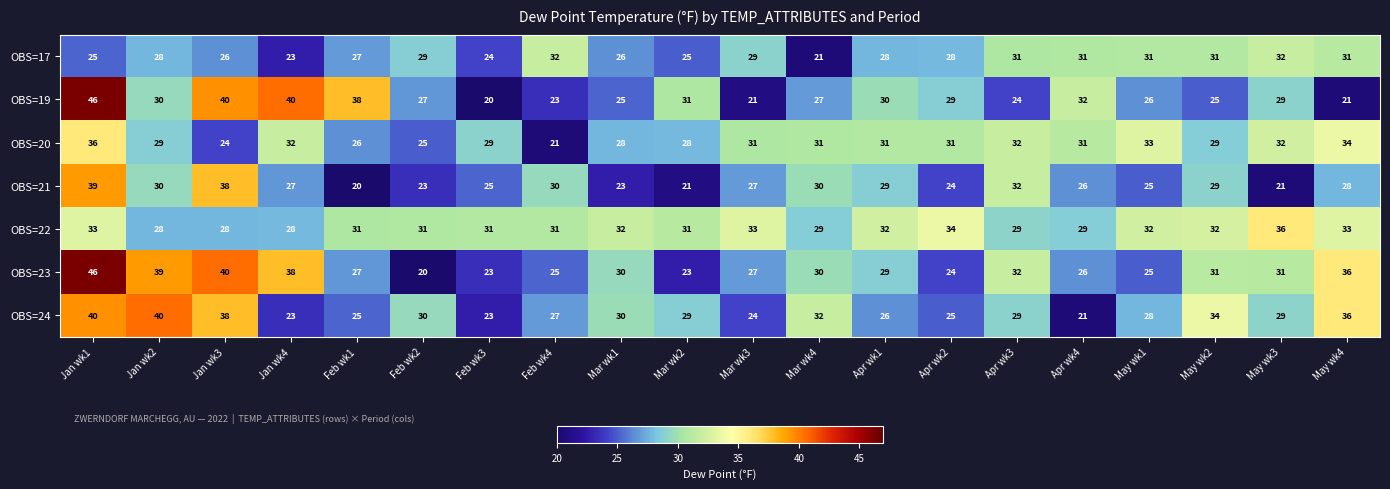

What is the total value across all series at Jan wk1?

265